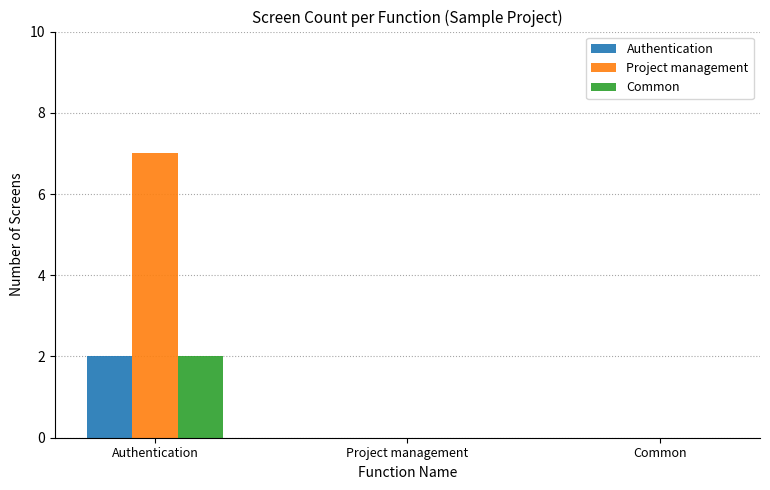

What is the total value across all series at Authentication?

11